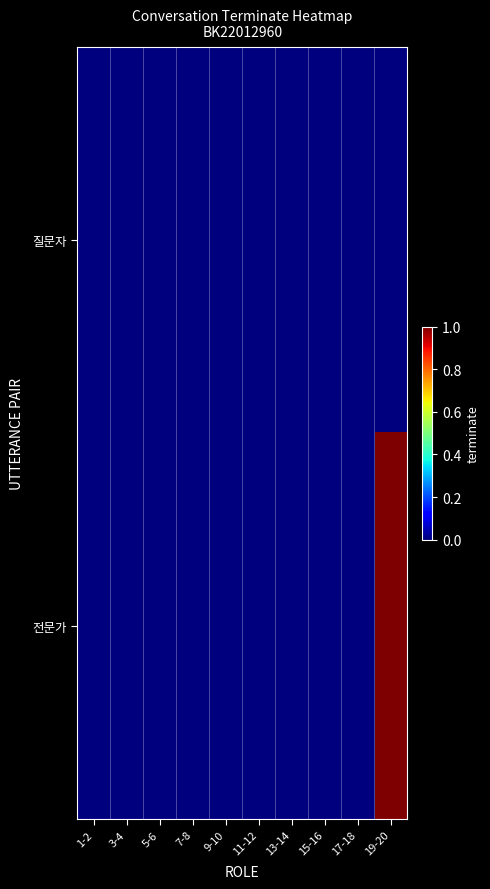

Reading right to left, what are all the values shown in this chart?

질문자: 19-20=0	17-18=0	15-16=0	13-14=0	11-12=0	9-10=0	7-8=0	5-6=0	3-4=0	1-2=0
전문가: 19-20=1	17-18=0	15-16=0	13-14=0	11-12=0	9-10=0	7-8=0	5-6=0	3-4=0	1-2=0